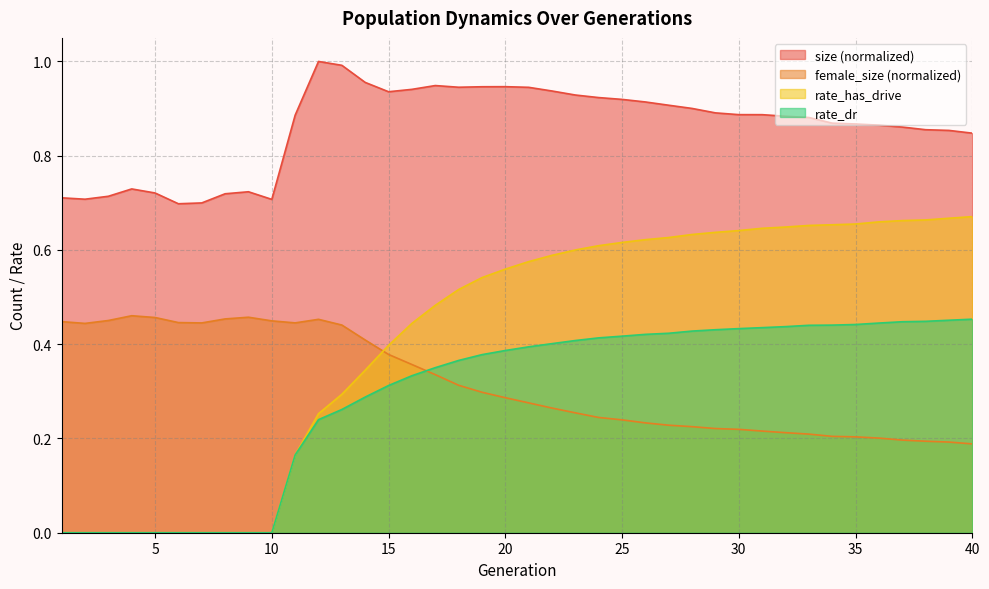

How many rate_has_drive values are between 0 and 1?

40